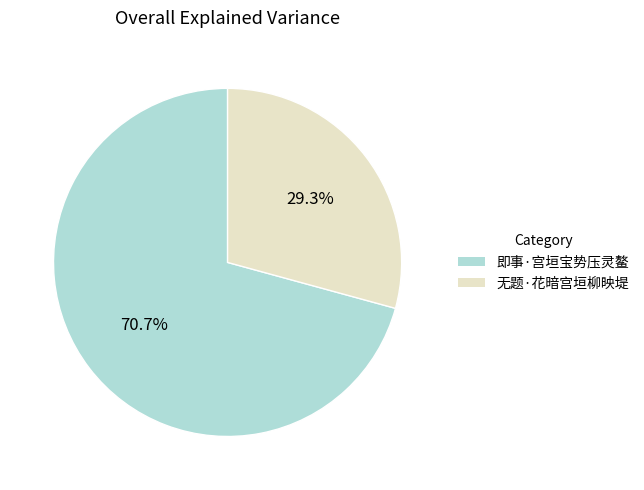

Is it true that 无题·花暗宫垣柳映堤 is 29% of the pie?

True